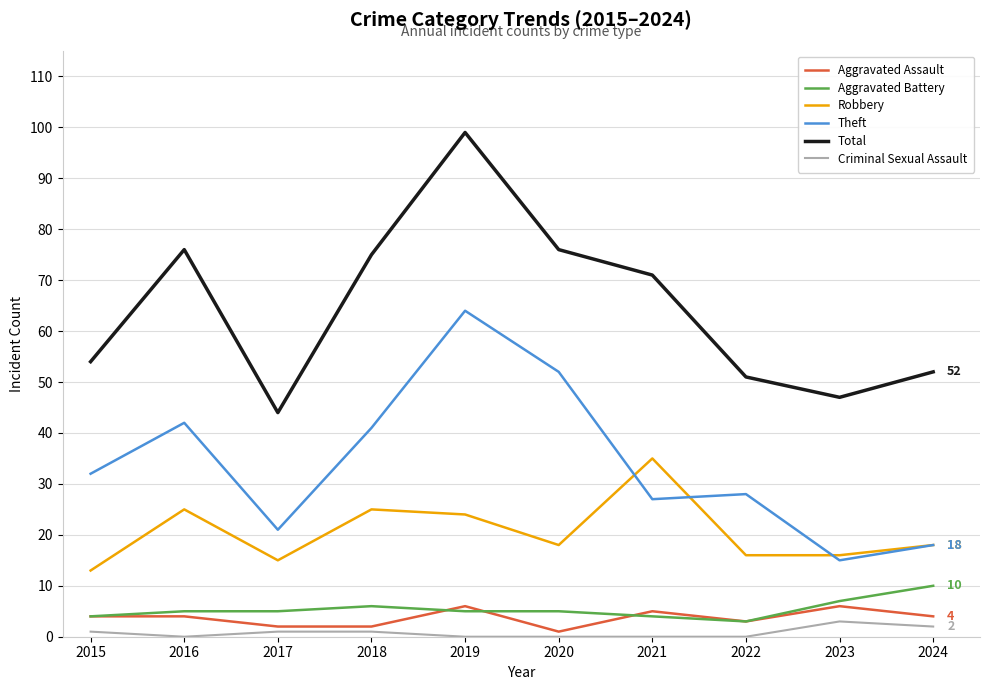

What is the difference between the Aggravated Assault values at 2023 and 2018?

4